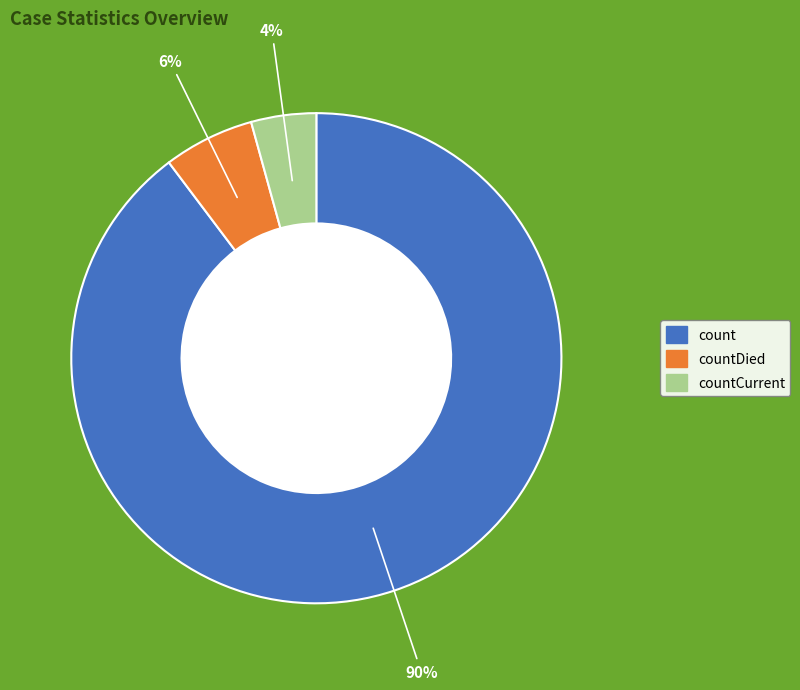

To the nearest percent, what is the average slice percentage?

33%